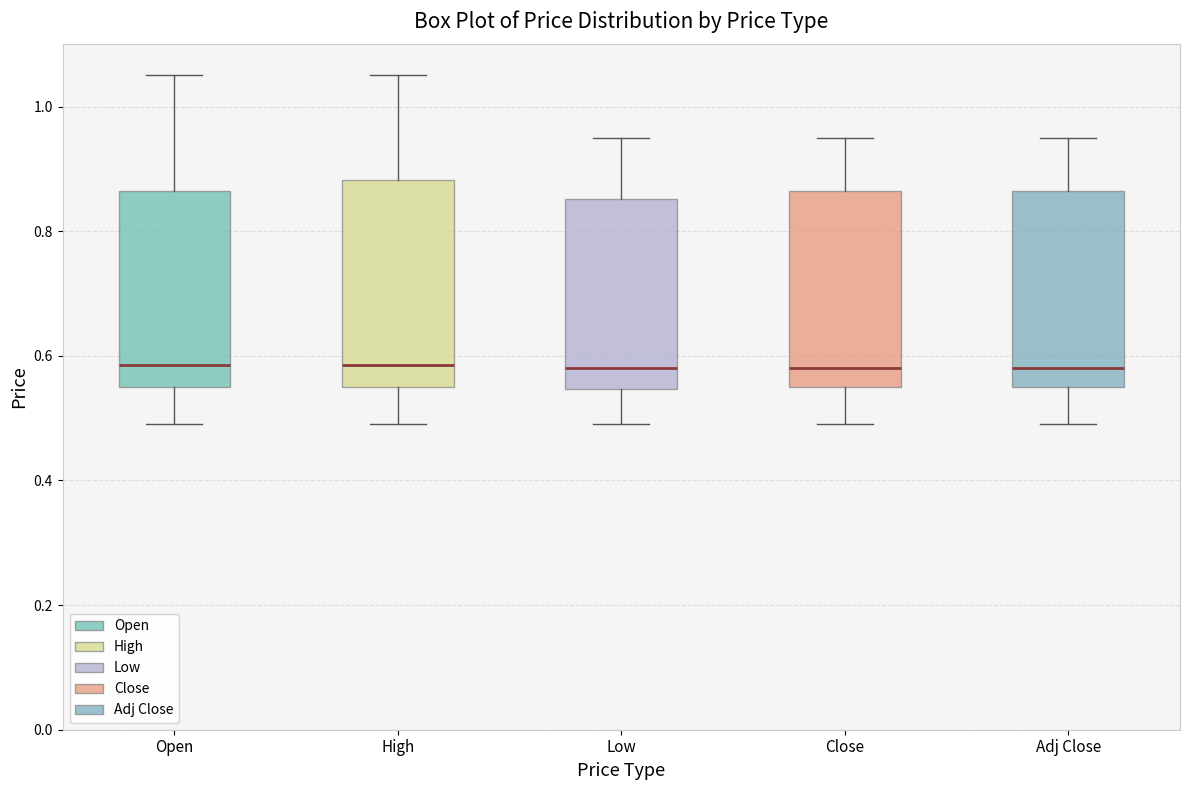

Where is the upper edge of the box for Open on the y-axis? The values are not printed on the chart, so give them approximately, as read against the axis.

0.86